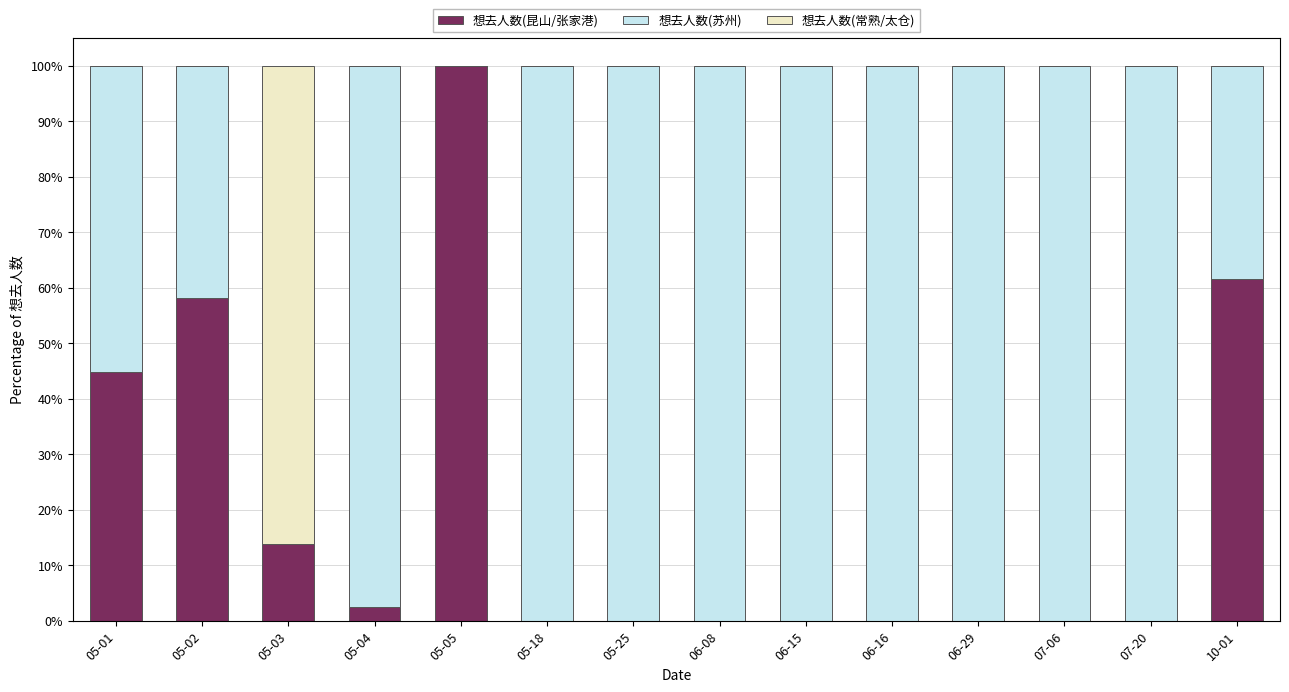

What is the total value across all series at 06-08?

100.0